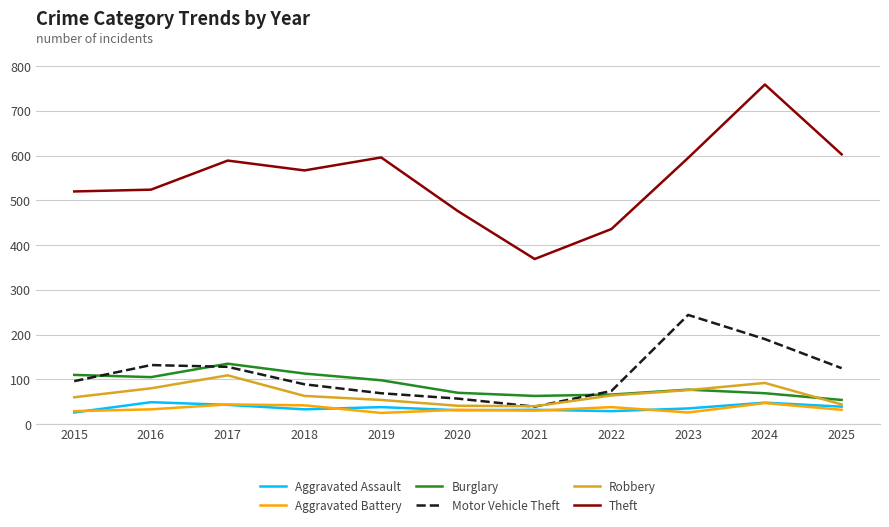

Read the Burglary value at 2022.

66